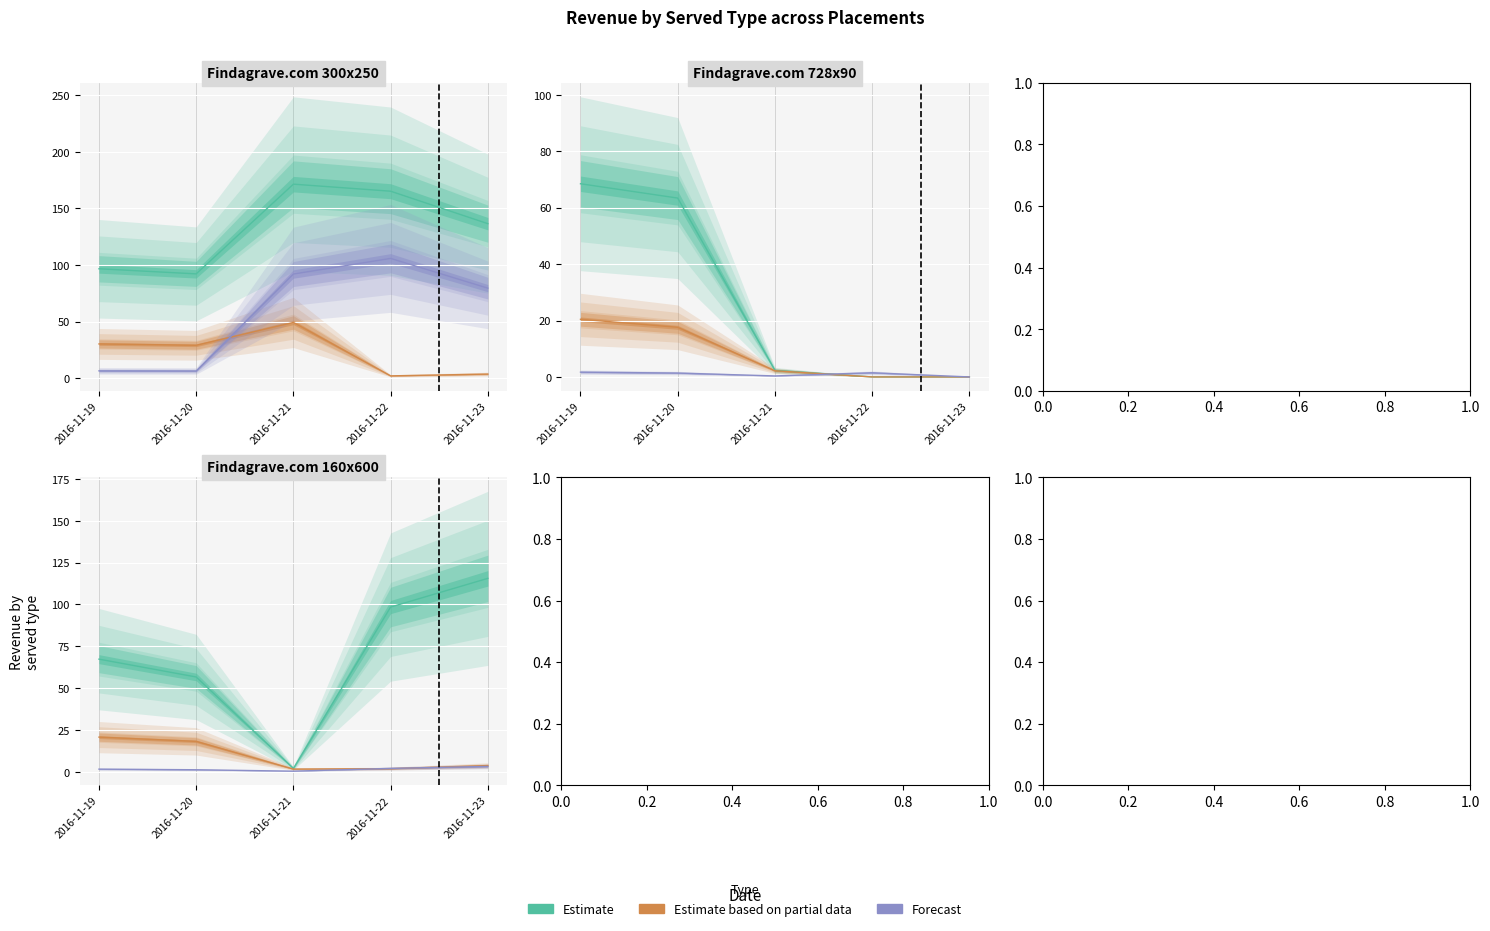

What is the highest value of the Estimate series?

115.6